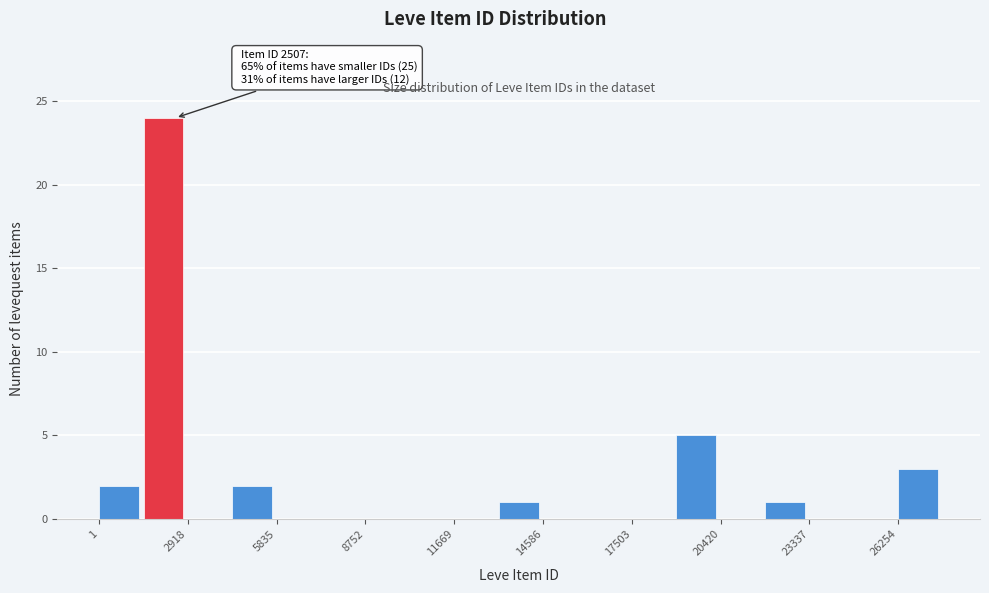

Around what value on the x-axis is the tallest bar? Give the approximate position of its centre, as read against the axis.

2000